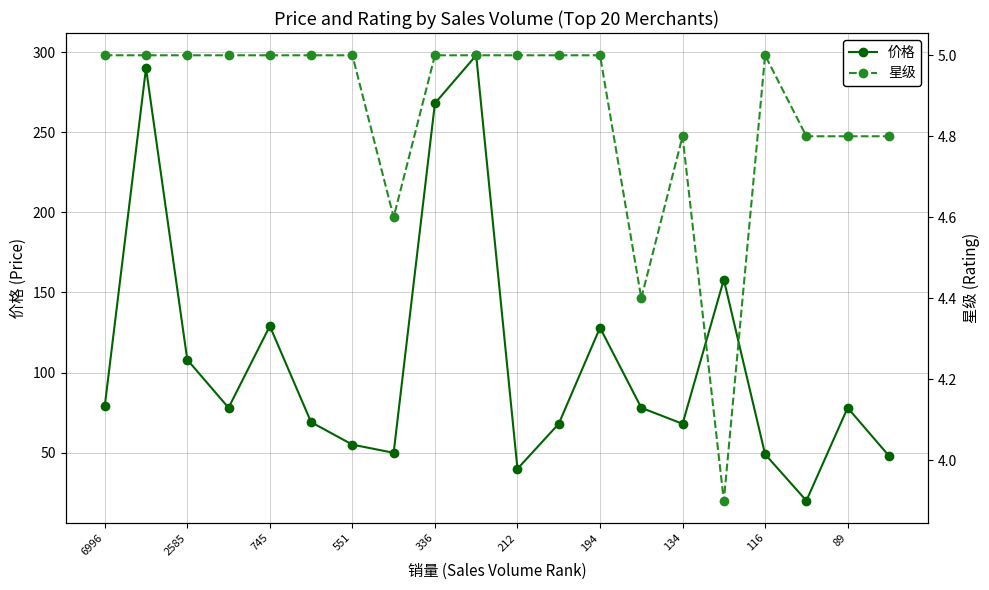

In 价格, how many points are lower than both neighbors (excluding endpoints)?

5